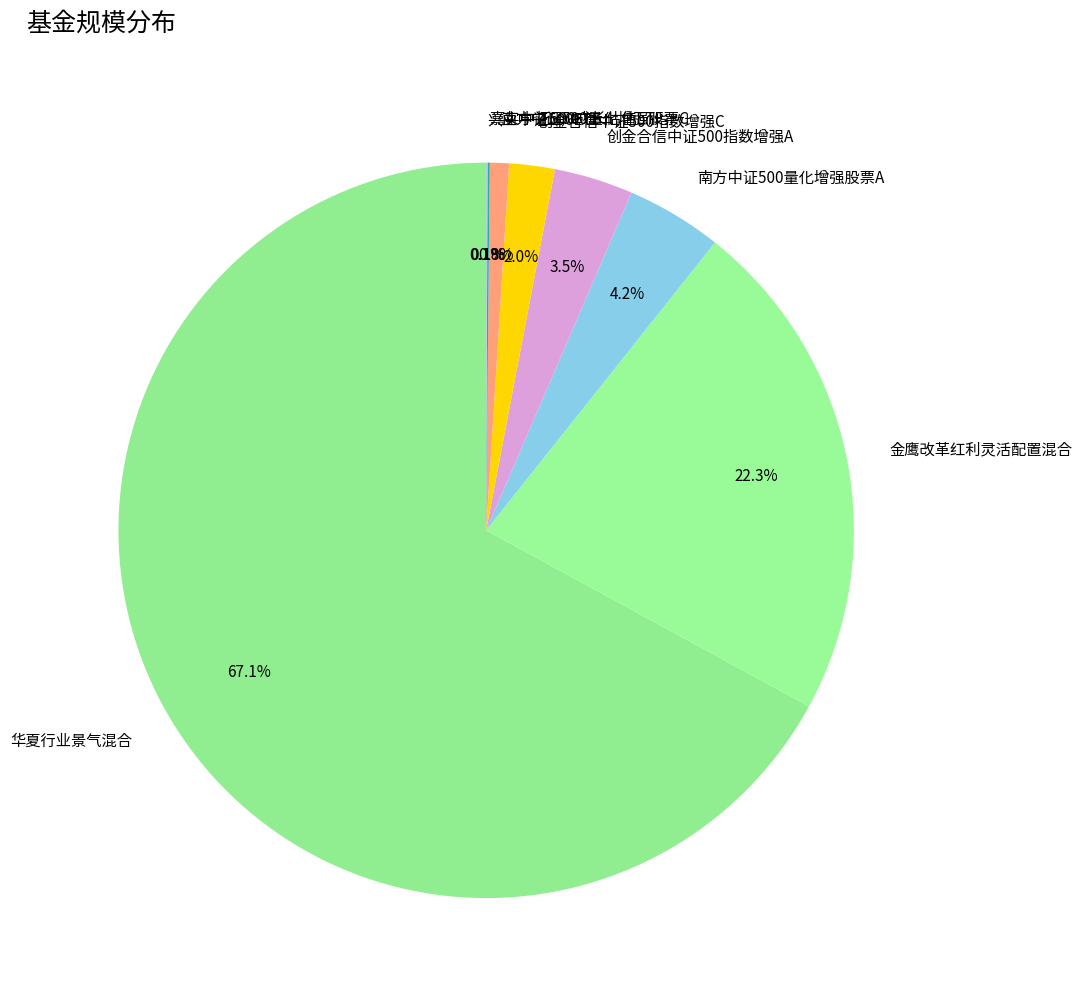

To the nearest percent, what is the difference between the largest and smallest slice percentages?

67%